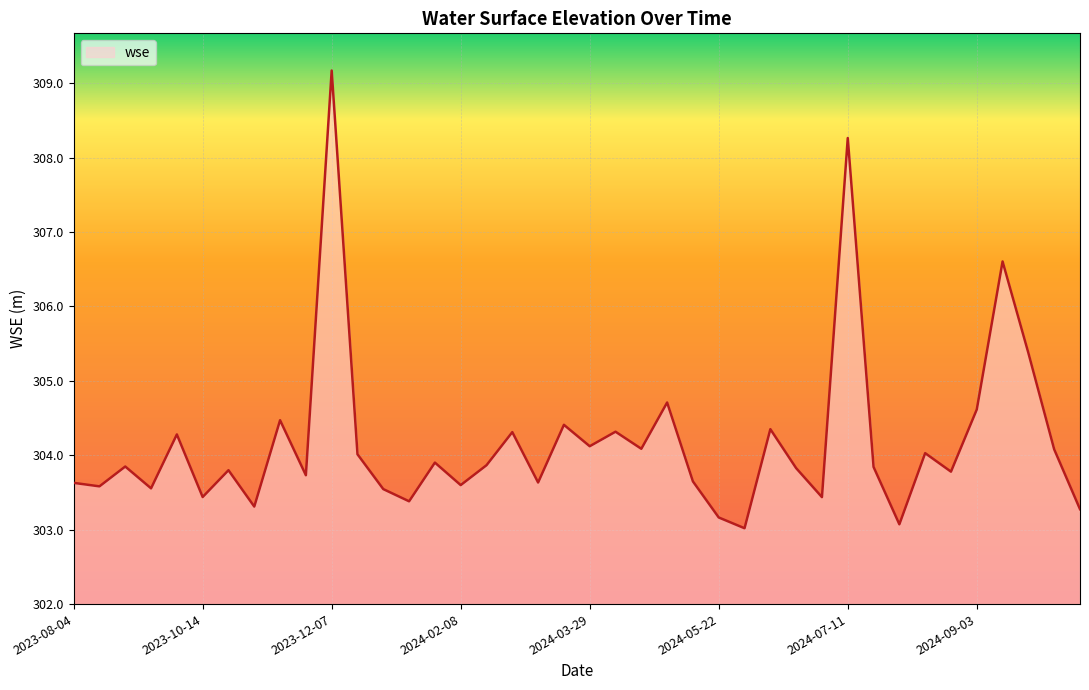

What is the difference between the maximum and minimum values?

6.2